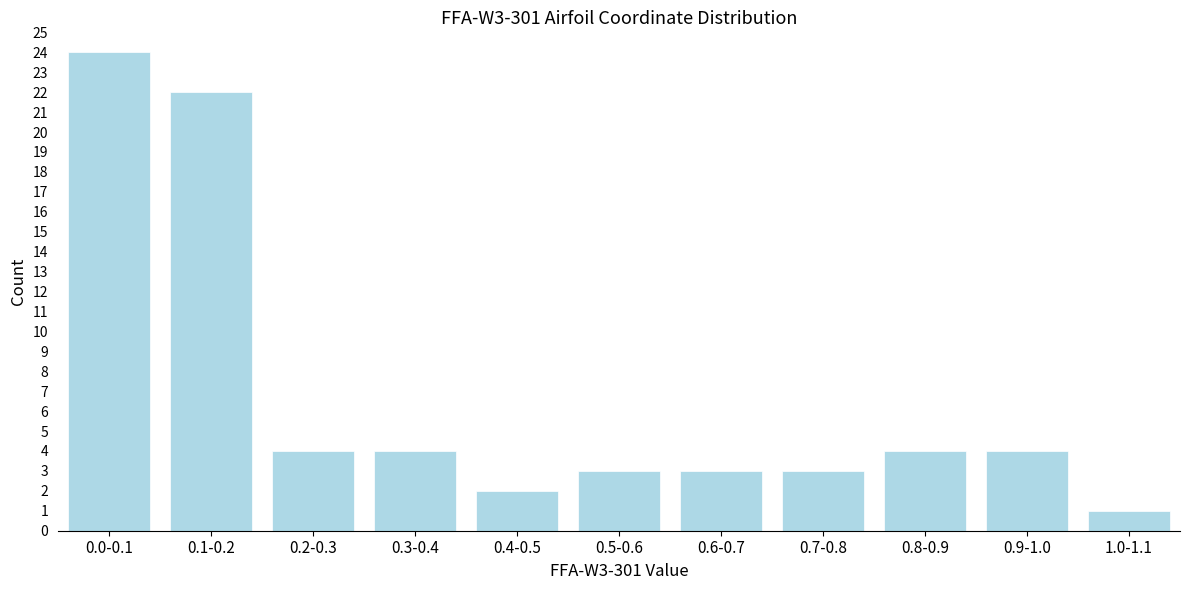

Reading right to left, extract all data points from this chart.

1	4	4	3	3	3	2	4	4	22	24